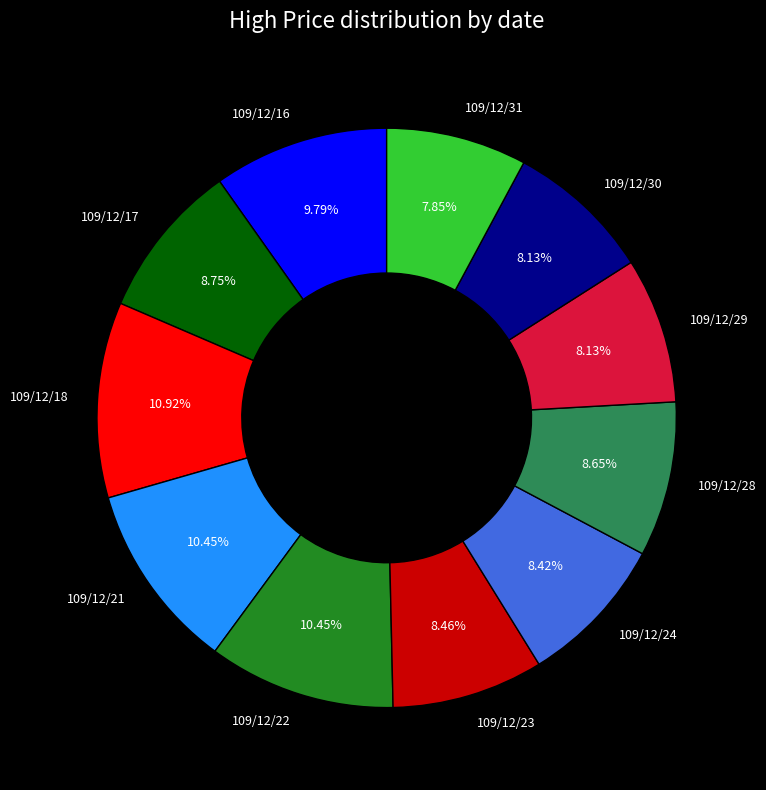

Does any single category account for the majority?

No